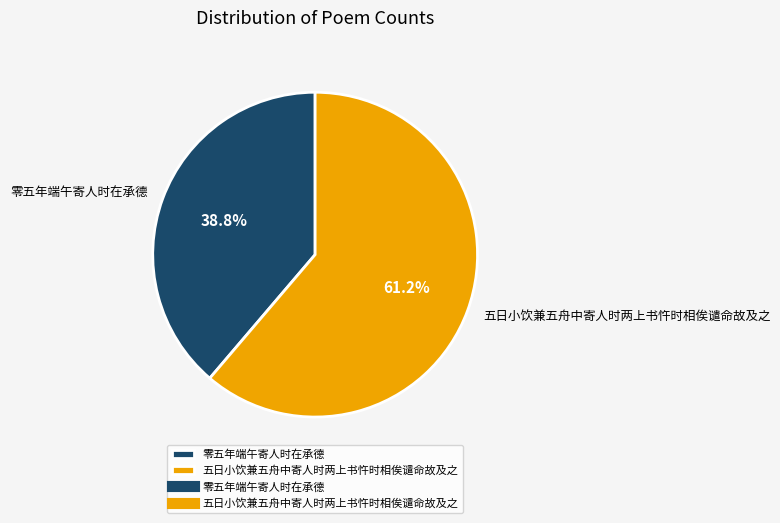

The 五日小饮兼五舟中寄人时两上书忤时相俟谴命故及之 slice represents 61% of the pie. True or false?

True